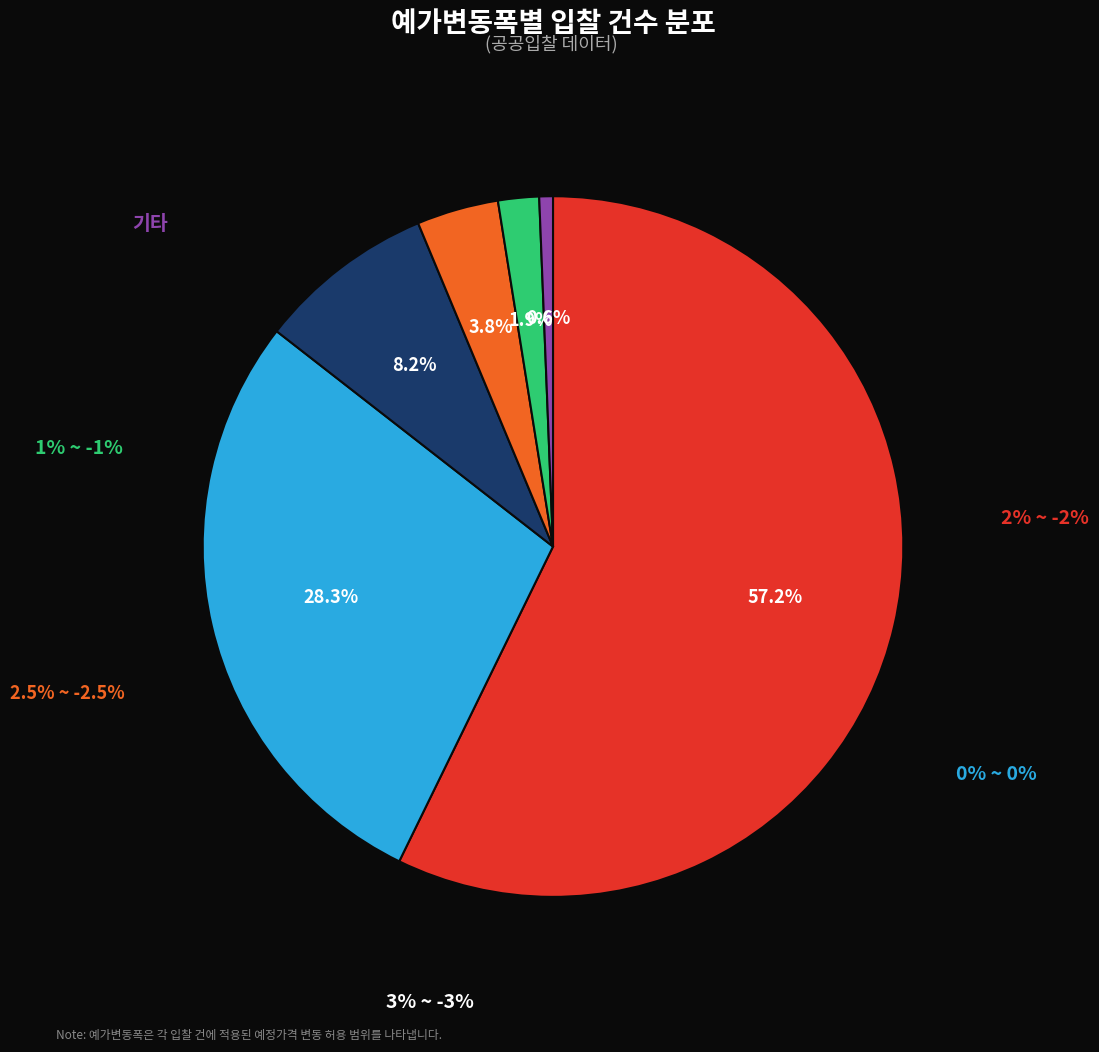

To the nearest percent, what is the combined percentage of 1% ~ -1% and 0% ~ 0%?

30%